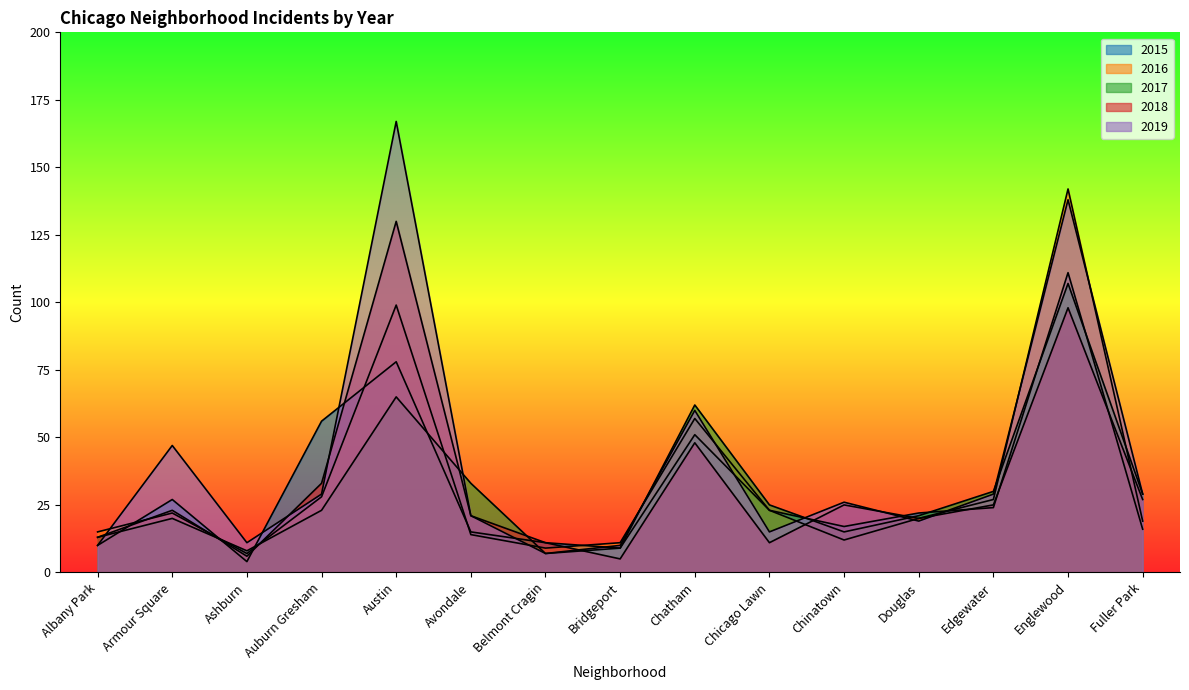

Which has a higher value, Bridgeport or Austin?

Austin